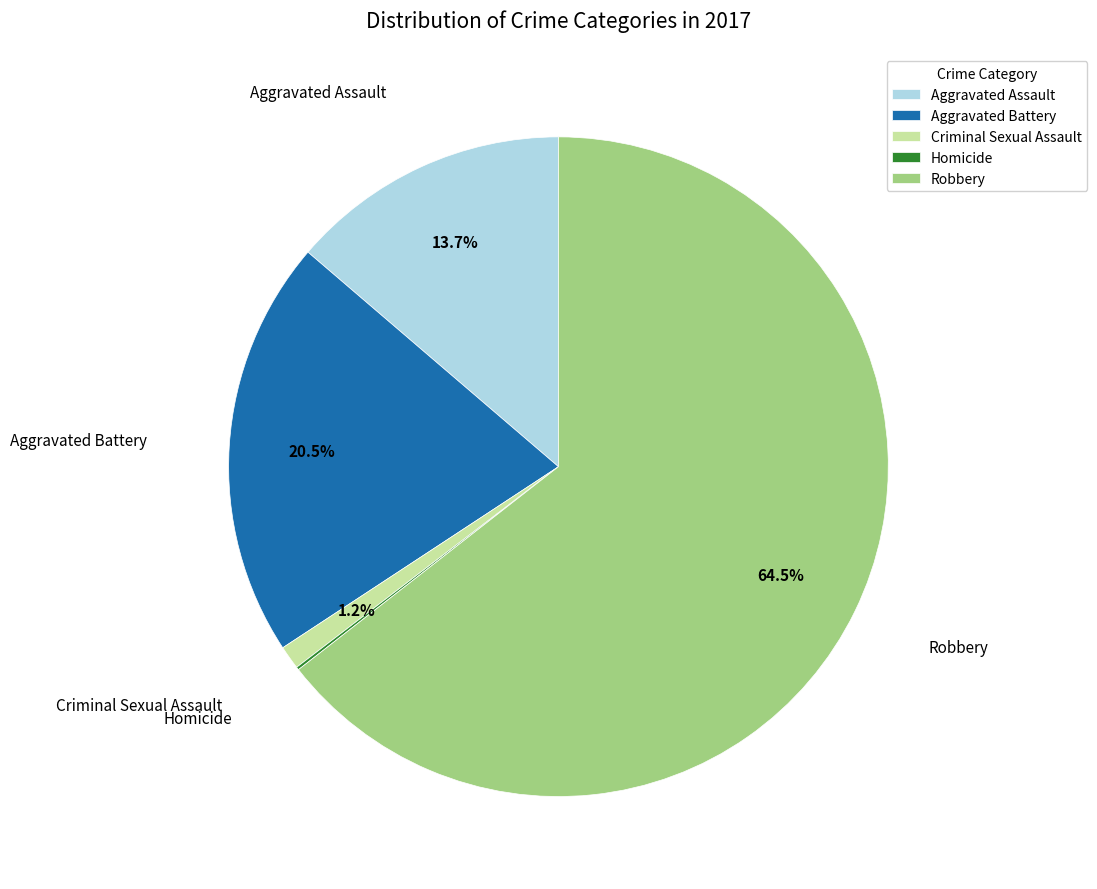

To the nearest percent, what is the difference between the Criminal Sexual Assault and Robbery slice percentages?

63%